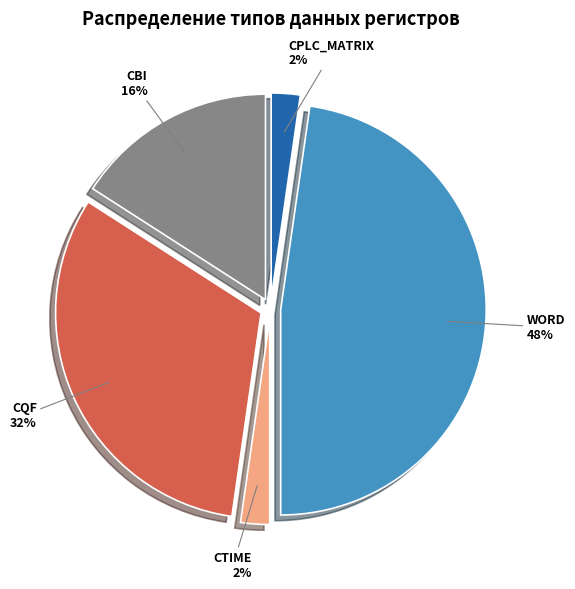

To the nearest percent, what is the average slice percentage?

20%